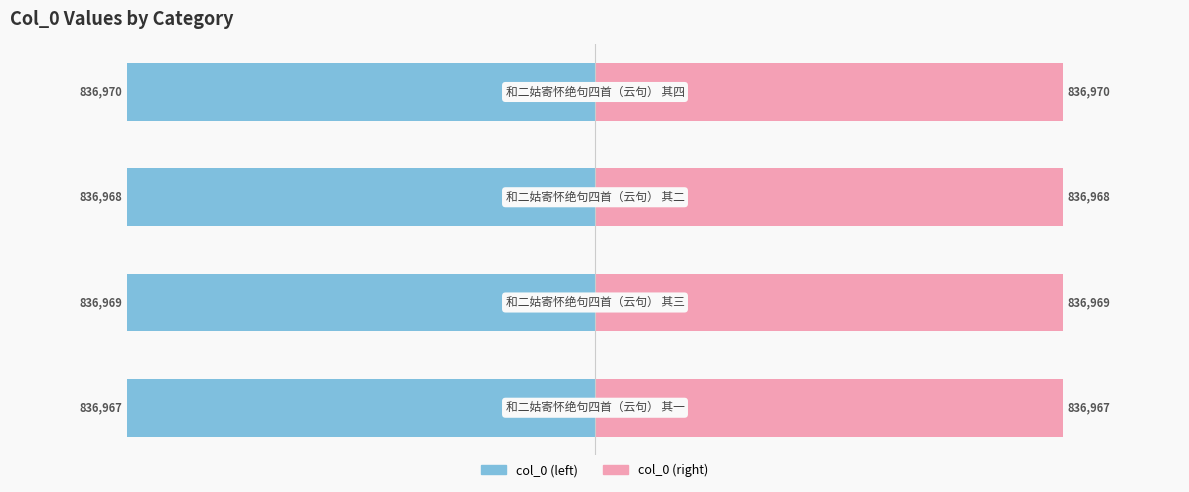

Rank the series by their average value, from highest to lowest.

col_0 (right), col_0 (left)